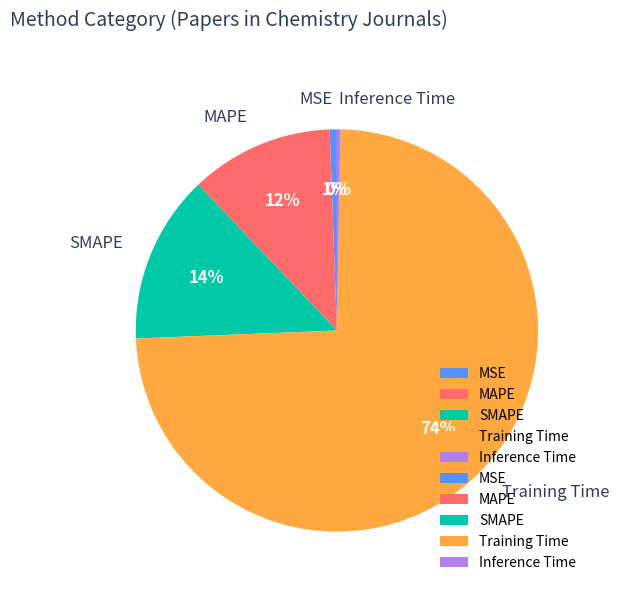

Which slice represents more than half of the pie?

Training Time